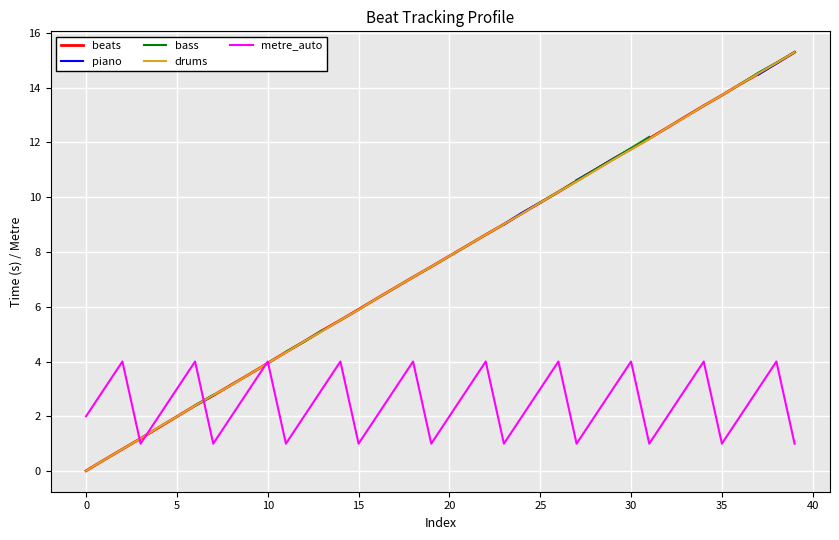

True or false: bass and metre_auto intersect in this chart.

True